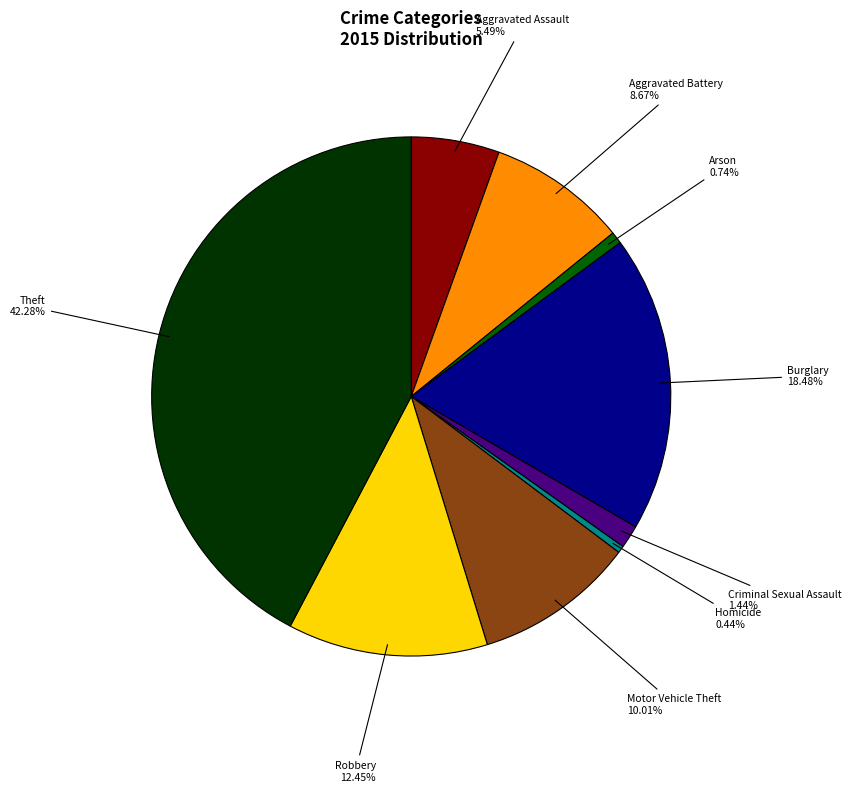

Does any single category account for the majority?

No